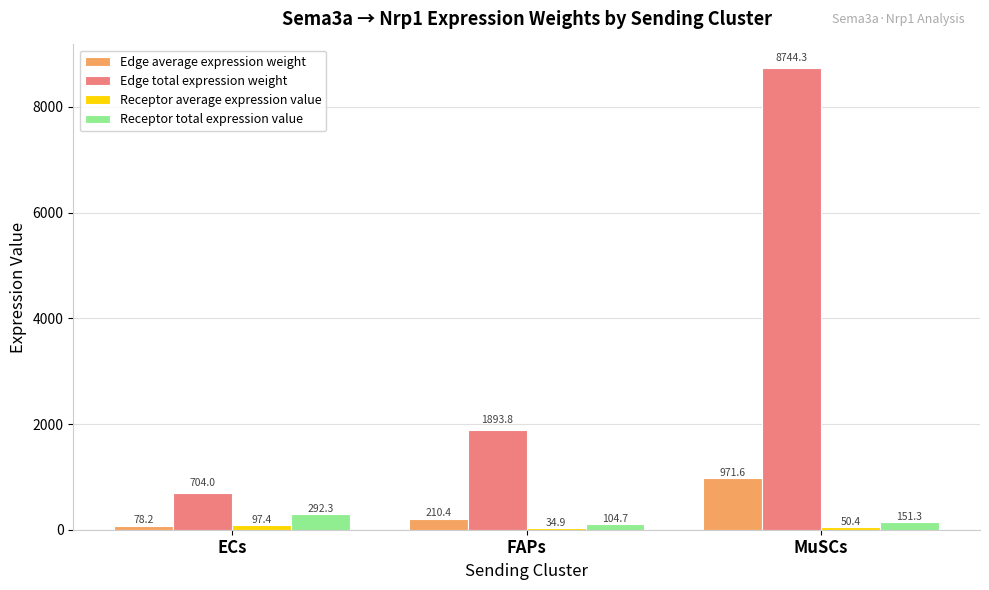

What is the difference between the second highest and minimum values in the Receptor average expression value series?

15.5